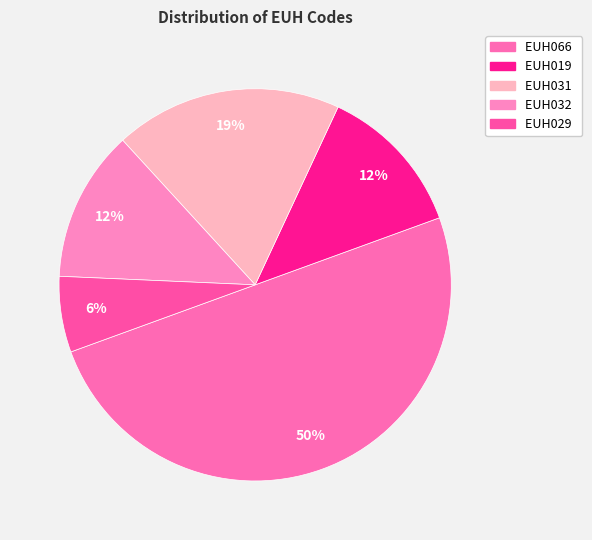

How many segments does this pie chart have?

5